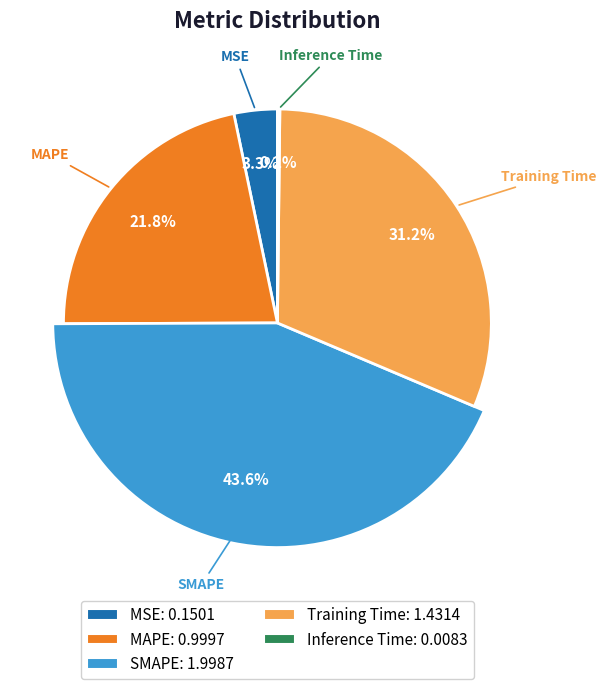

What is the largest slice in the pie chart?

SMAPE